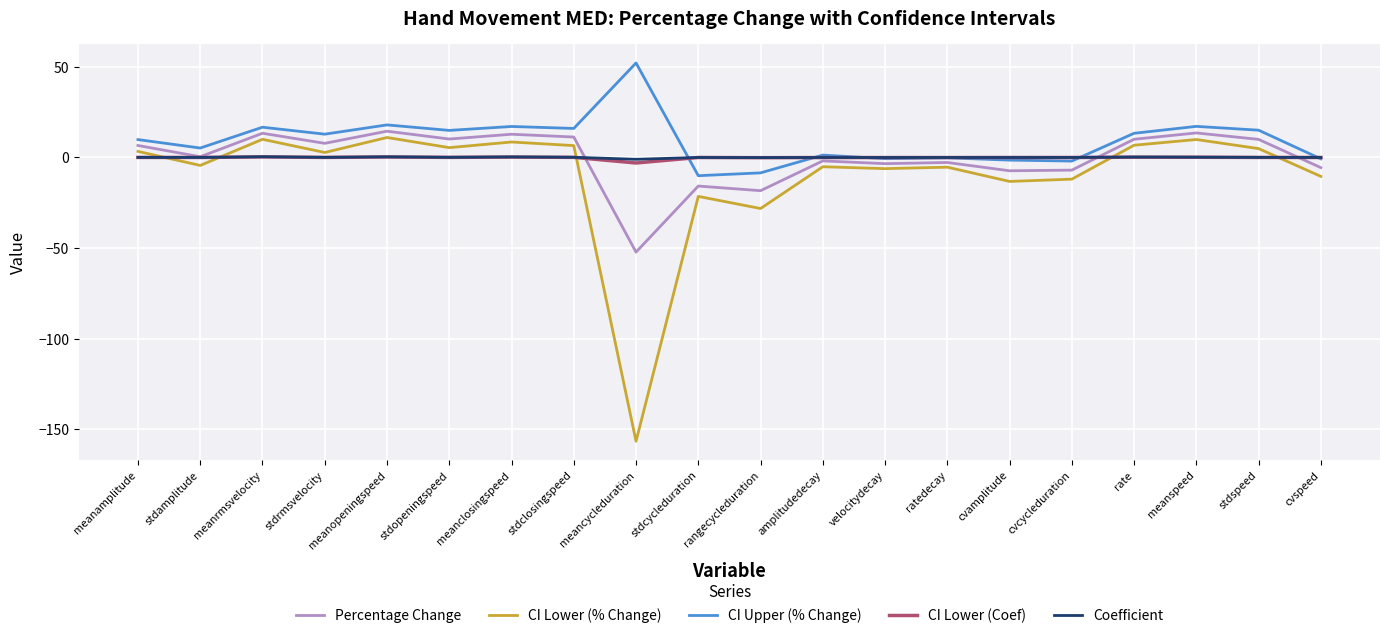

True or false: CI Upper (% Change) has a value of 5.8 at rate.

False